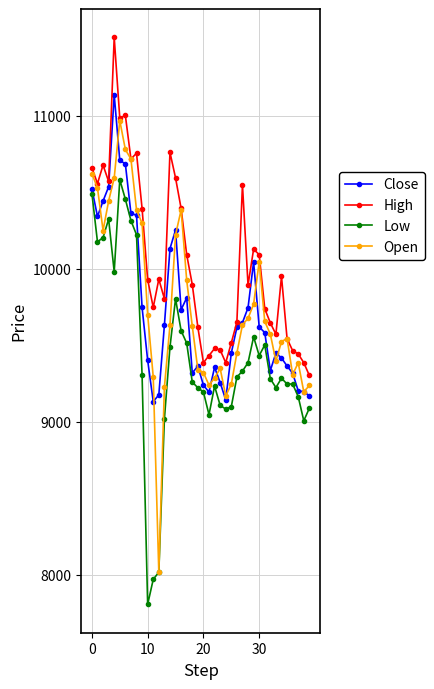

Which series has the largest range (max minus min)?

Open